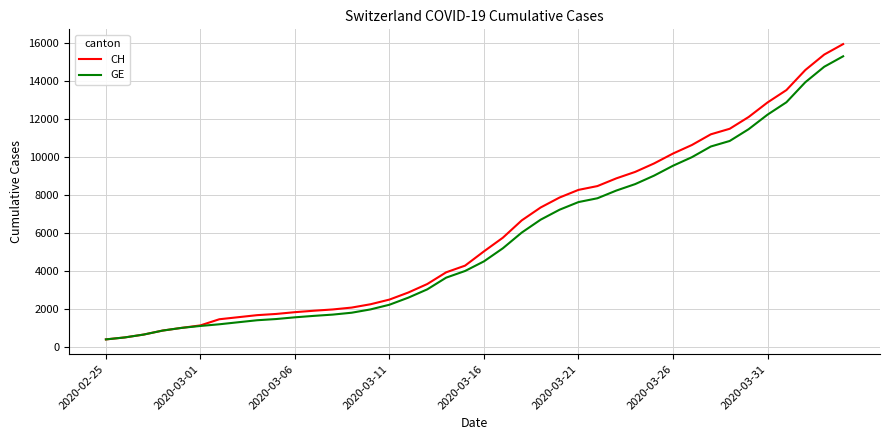

Which series has the largest range (max minus min)?

CH